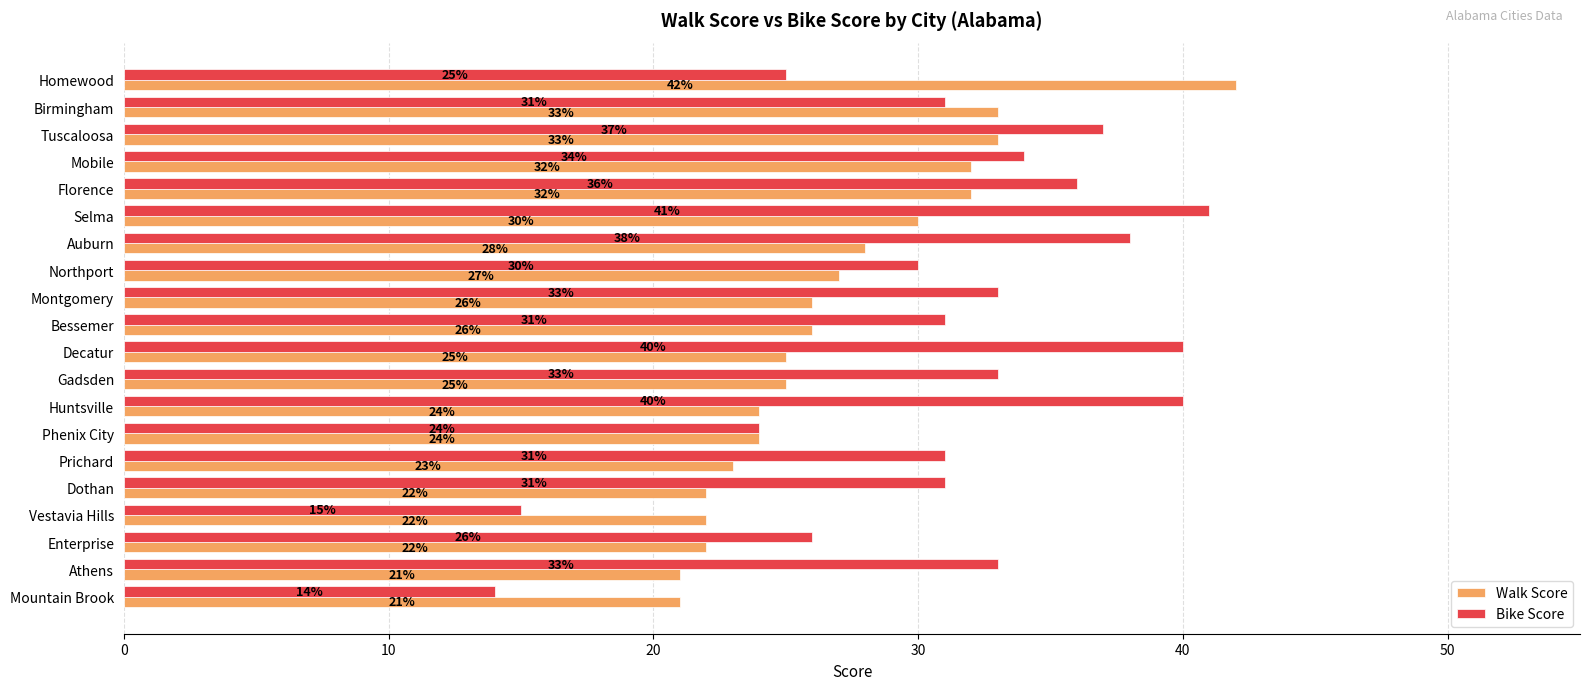

Is it true that Bike Score equals 26 at Enterprise?

True